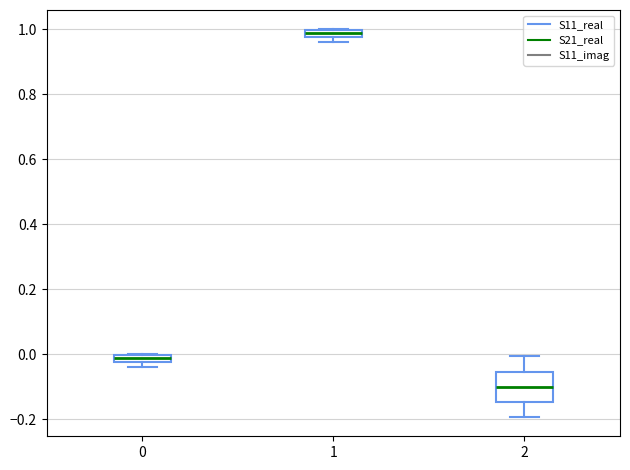

Comparing the boxes themselves (not the whiskers), which one is the tallest?

2